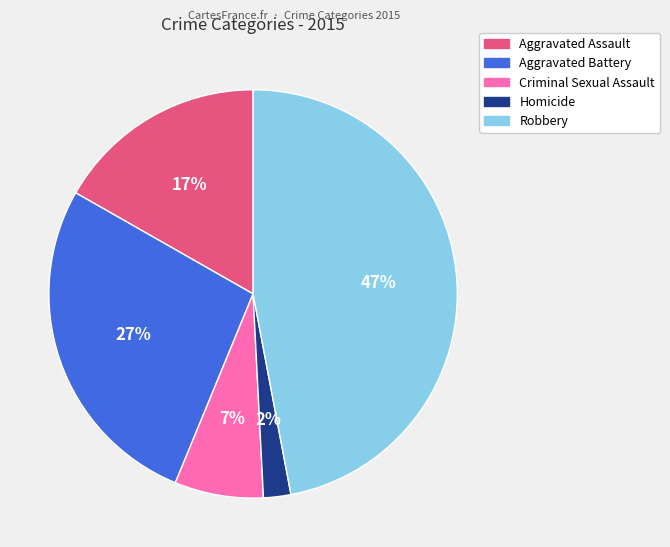

What percentage is the Robbery slice, to the nearest percent?

47%